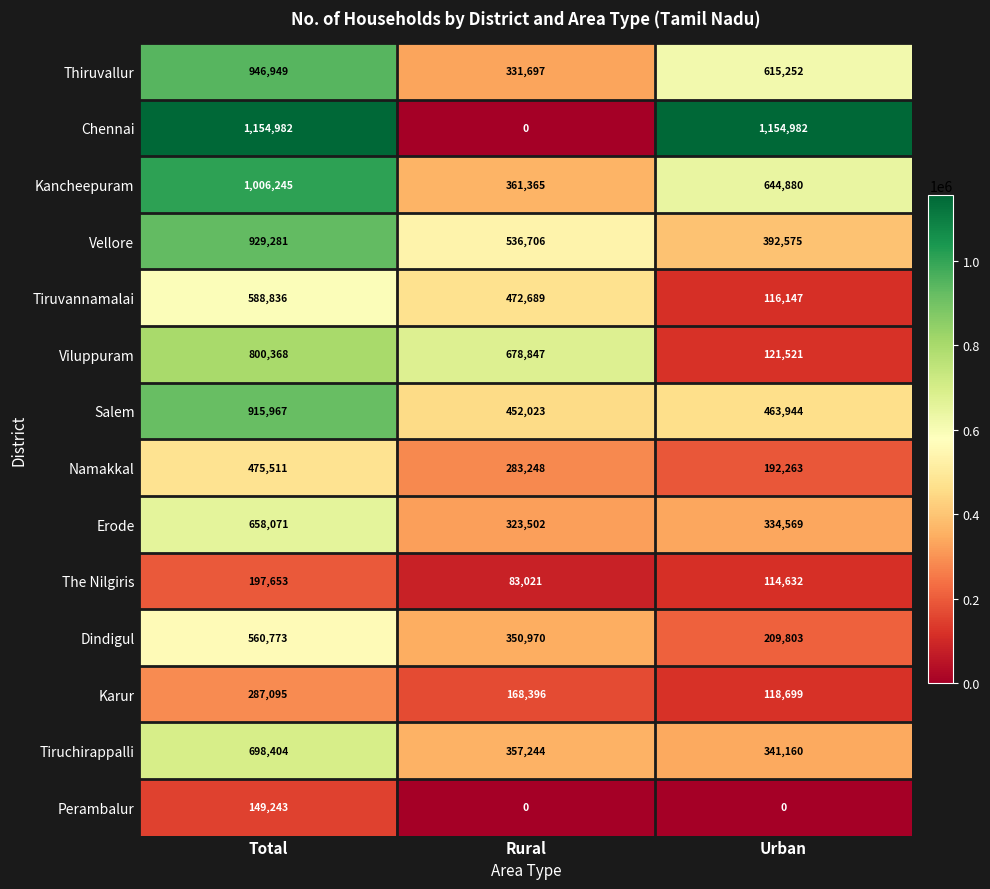

Rank the series by their maximum value, from lowest to highest.

Perambalur, The Nilgiris, Karur, Namakkal, Dindigul, Tiruvannamalai, Erode, Tiruchirappalli, Viluppuram, Salem, Vellore, Thiruvallur, Kancheepuram, Chennai